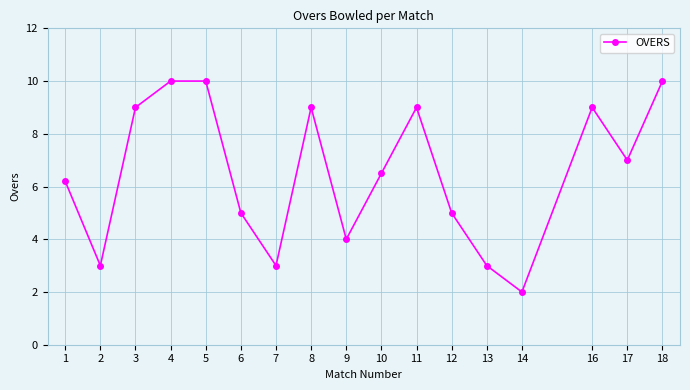

What is the maximum value shown in the chart?

10.0